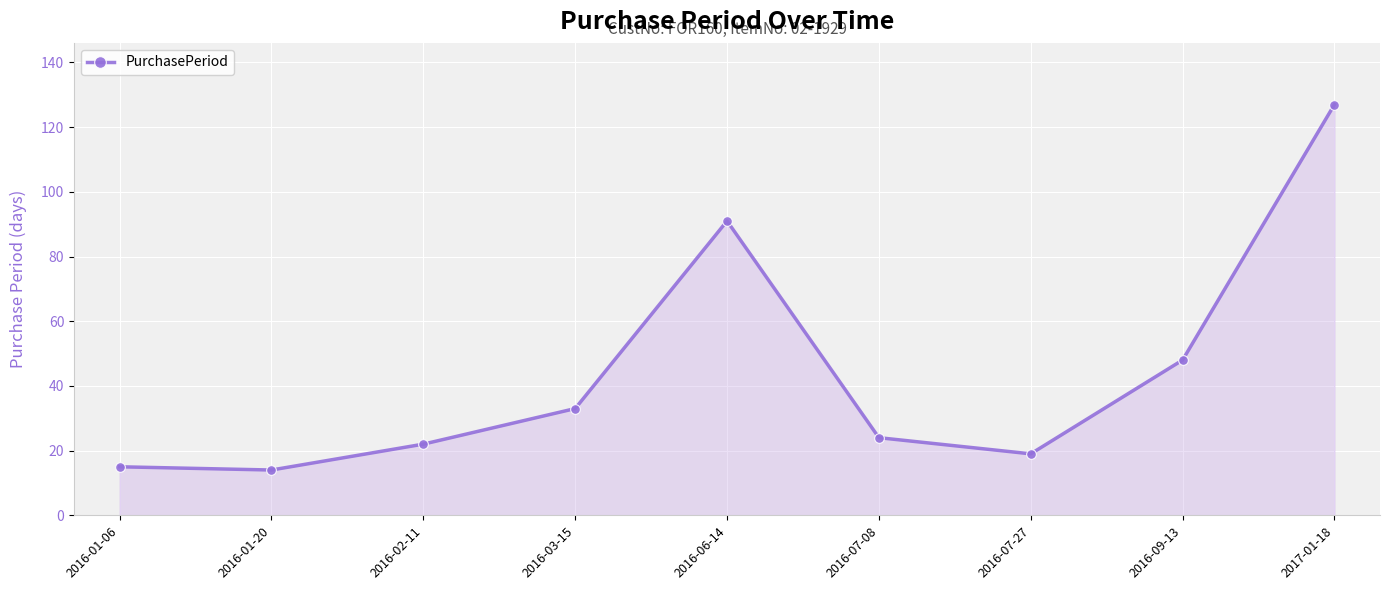

Where is the first local maximum?

2016-06-14